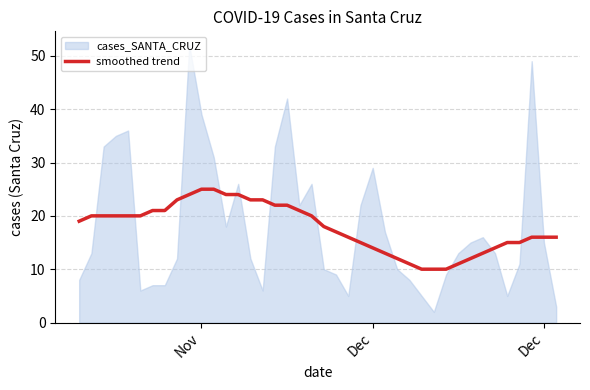

Count the number of categories in the chart.

40